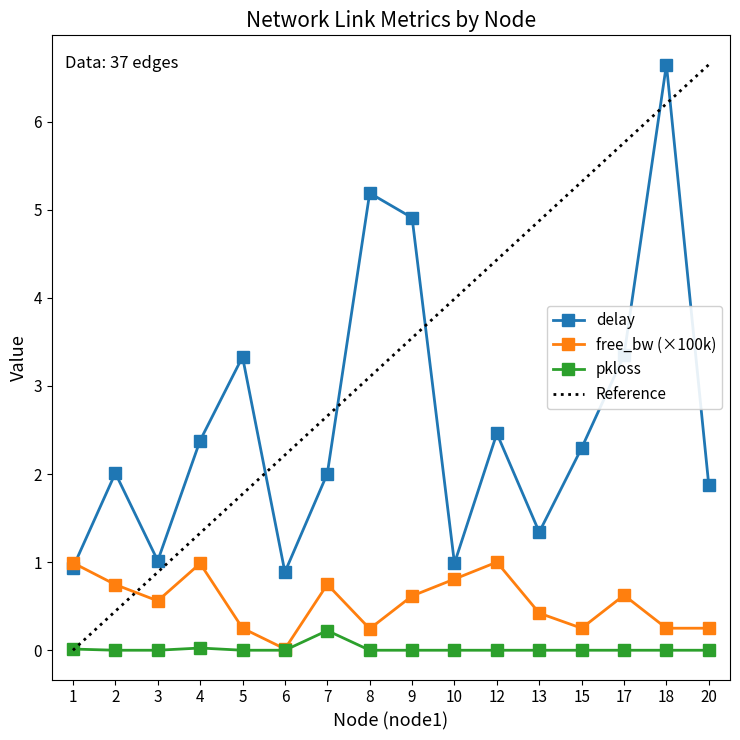

At how many categories does at least one series exceed 6?

1